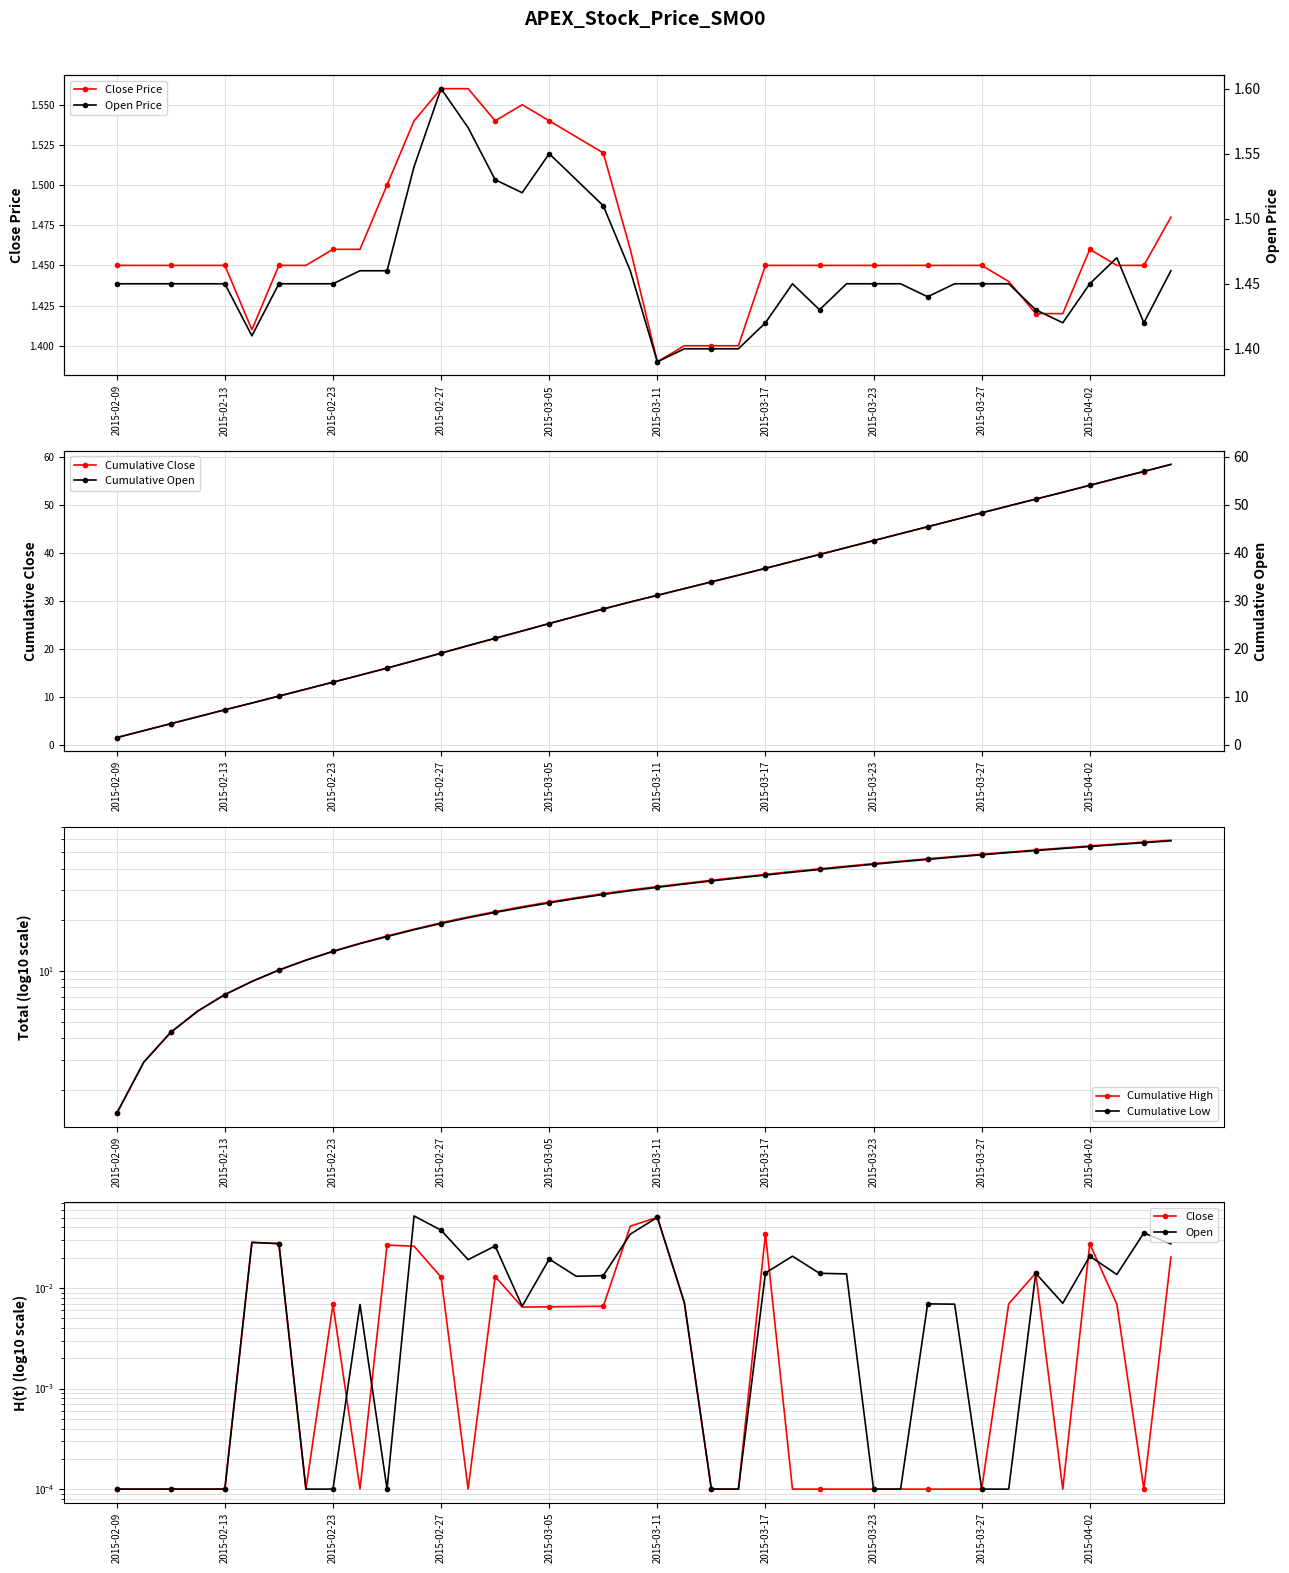

In high, how many points are higher than both neighbors (excluding endpoints)?

2